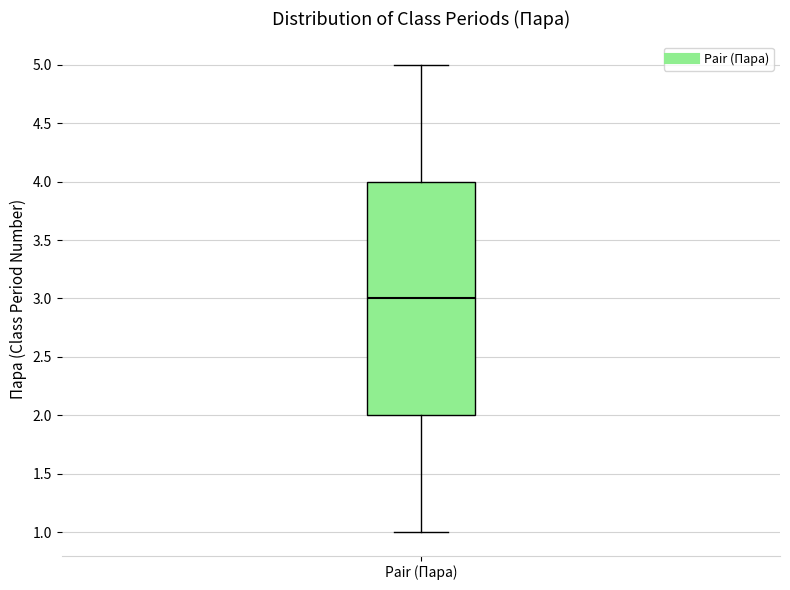

Transcribe this box plot: give where the median line is, the range the box spans, and where the two whiskers end, as read against the y-axis. The values are not printed on the chart, so give them approximately, as read against the axis.

median 3, box 2 to 4, whiskers 1 to 5